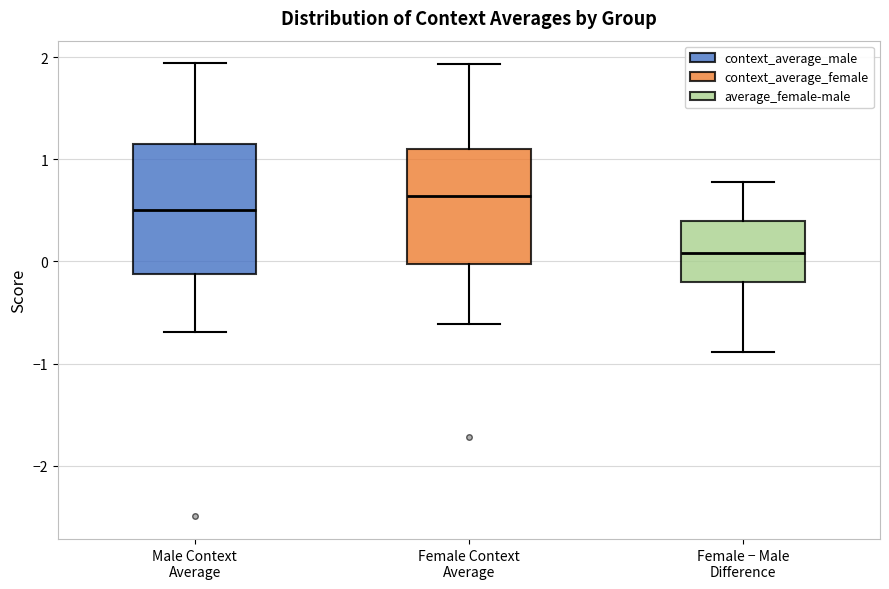

Which box is the tallest, from its lower edge to its upper edge?

Male Context Average